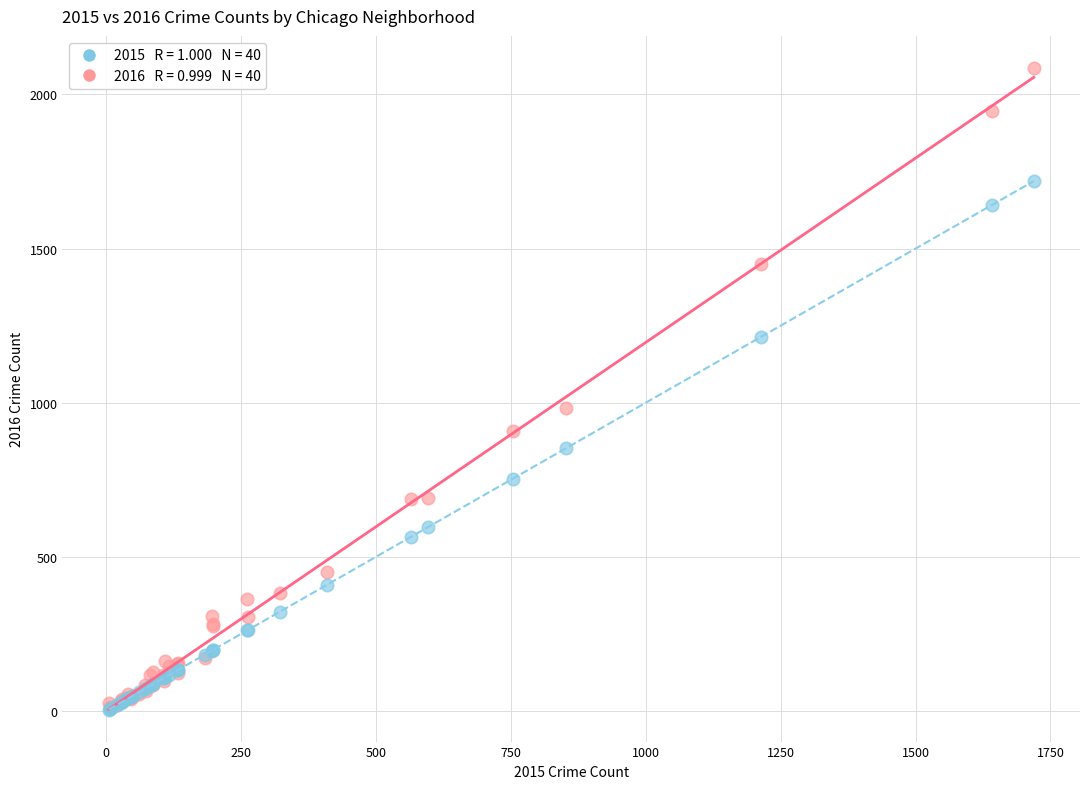

Across all series, what Y value is closest to 1045?

983